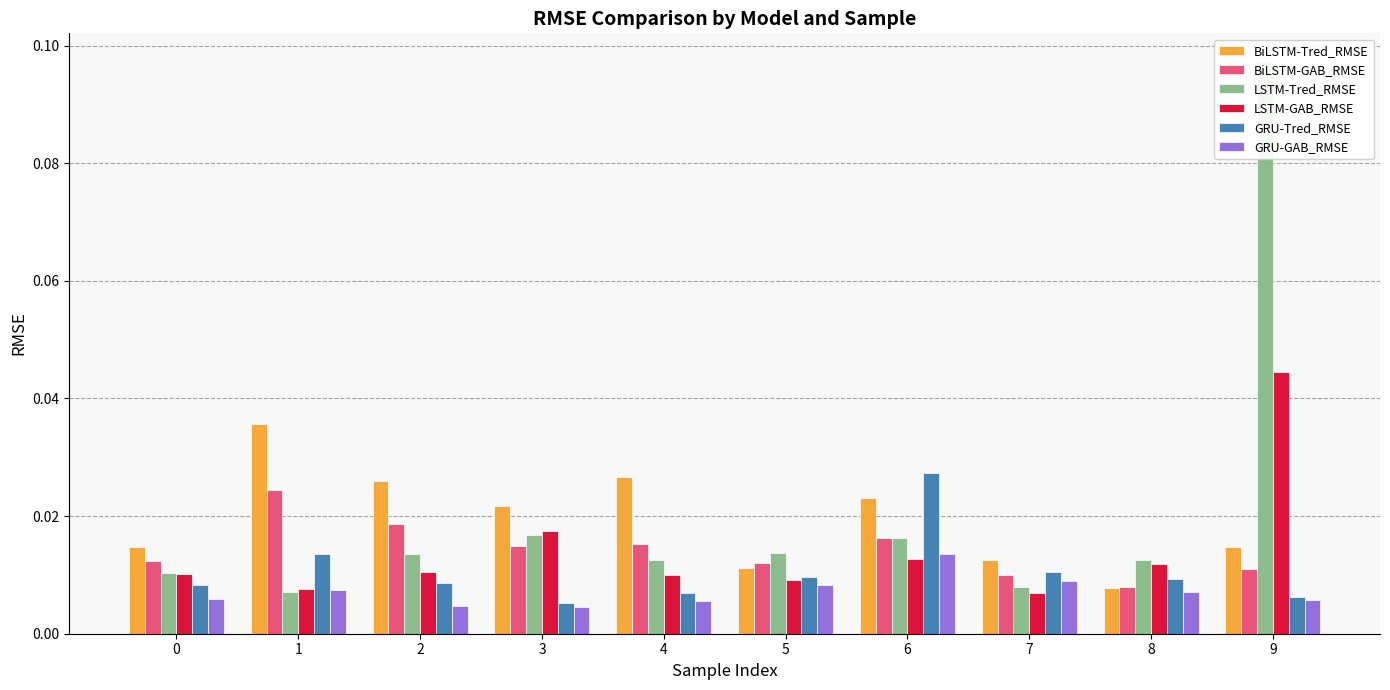

Rank the series at 4 from highest to lowest value.

BiLSTM-Tred_RMSE, BiLSTM-GAB_RMSE, LSTM-Tred_RMSE, LSTM-GAB_RMSE, GRU-Tred_RMSE, GRU-GAB_RMSE